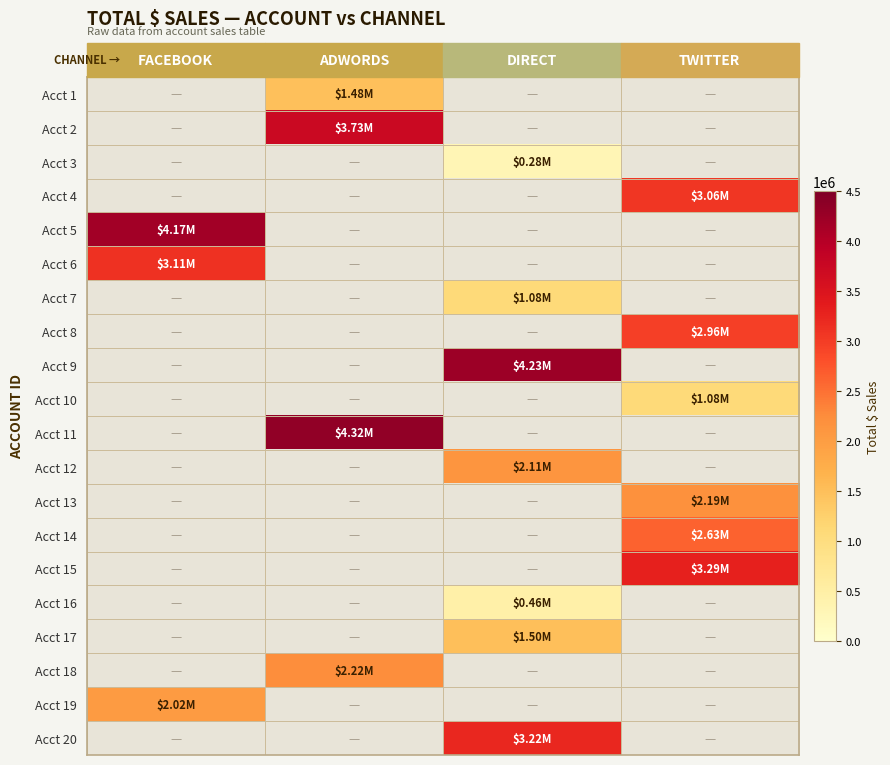

Count the number of data series in this chart.

20